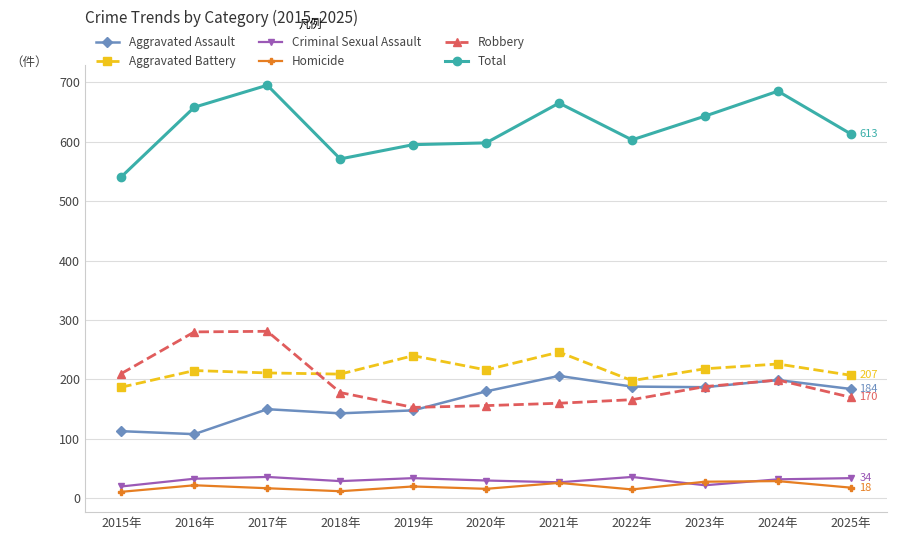

At which label does Robbery first exceed 178?

2015年